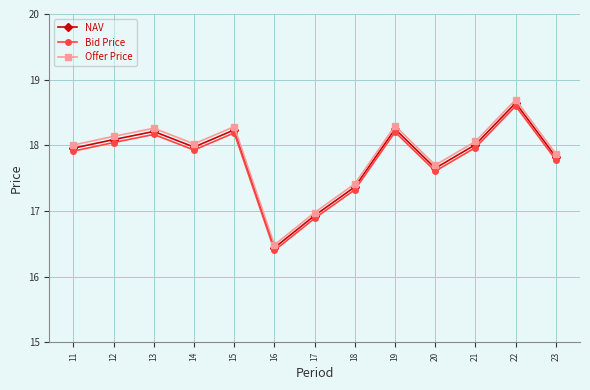

True or false: Bid Price and NAV intersect in this chart.

False